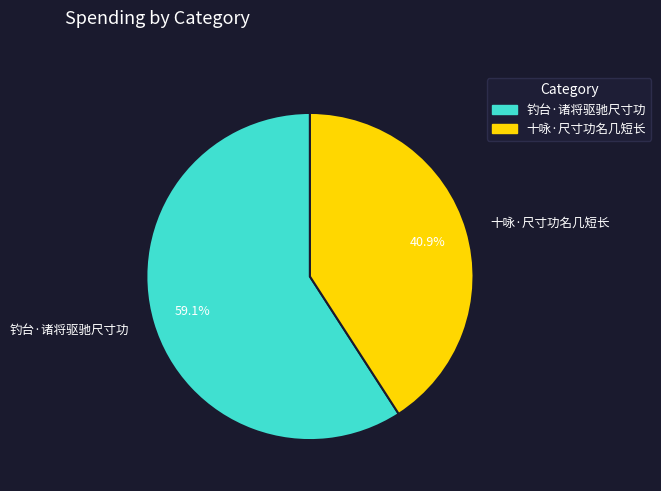

Count the number of slices in the pie.

2